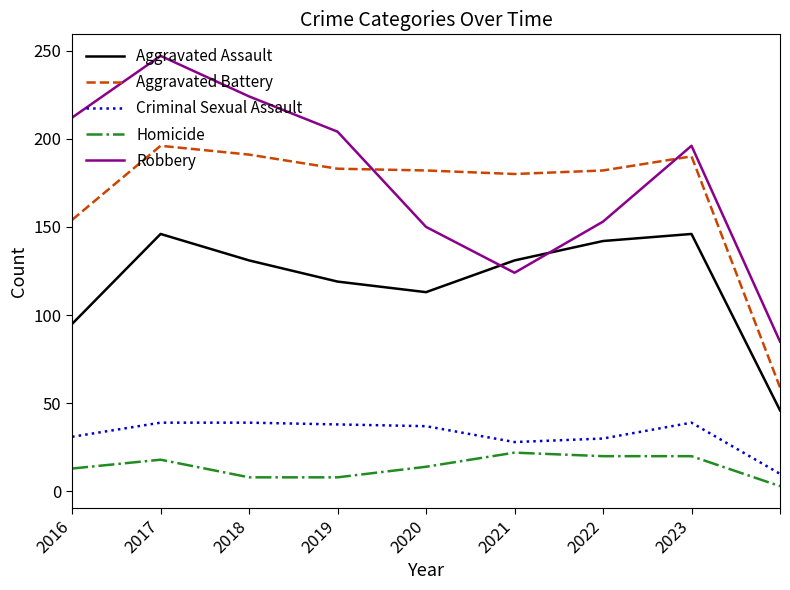

List the series in order of their peak value, highest first.

Robbery, Aggravated Battery, Aggravated Assault, Criminal Sexual Assault, Homicide